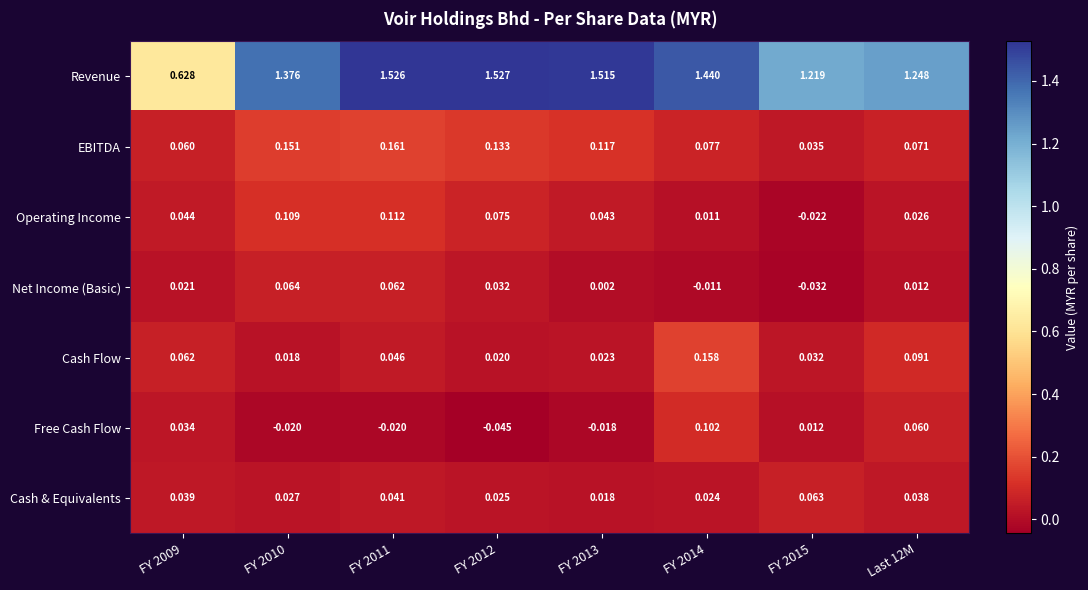

Which series has the widest spread of values?

Revenue